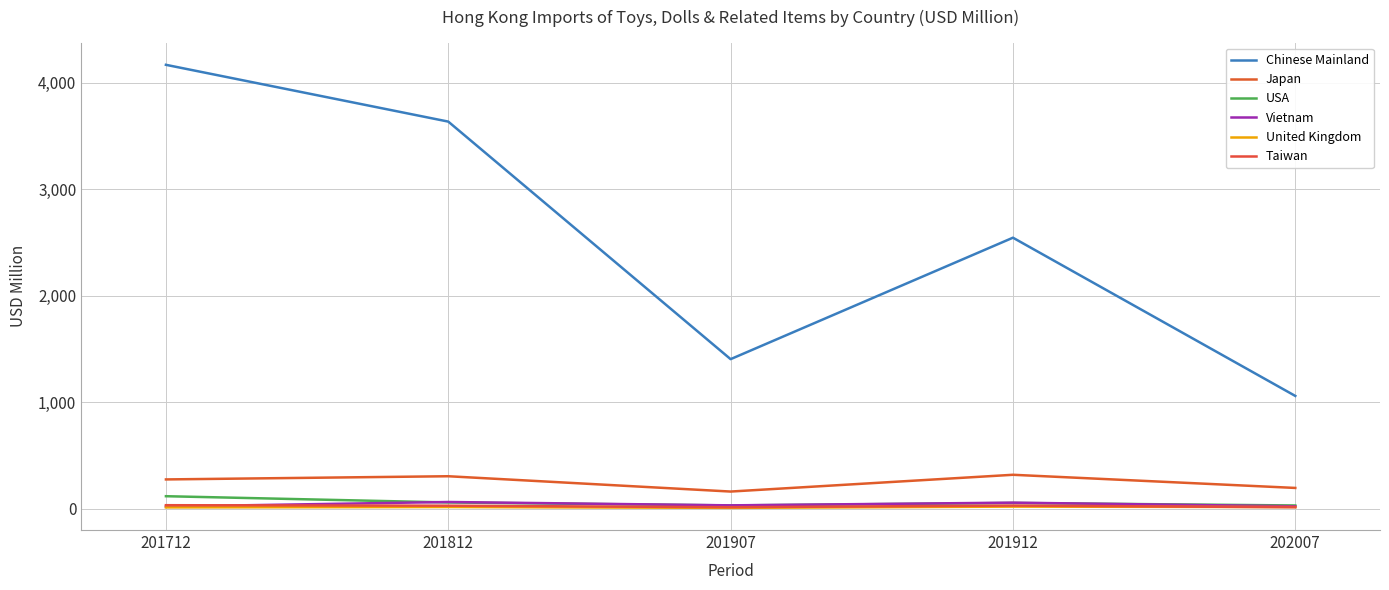

Count the number of categories in the chart.

5